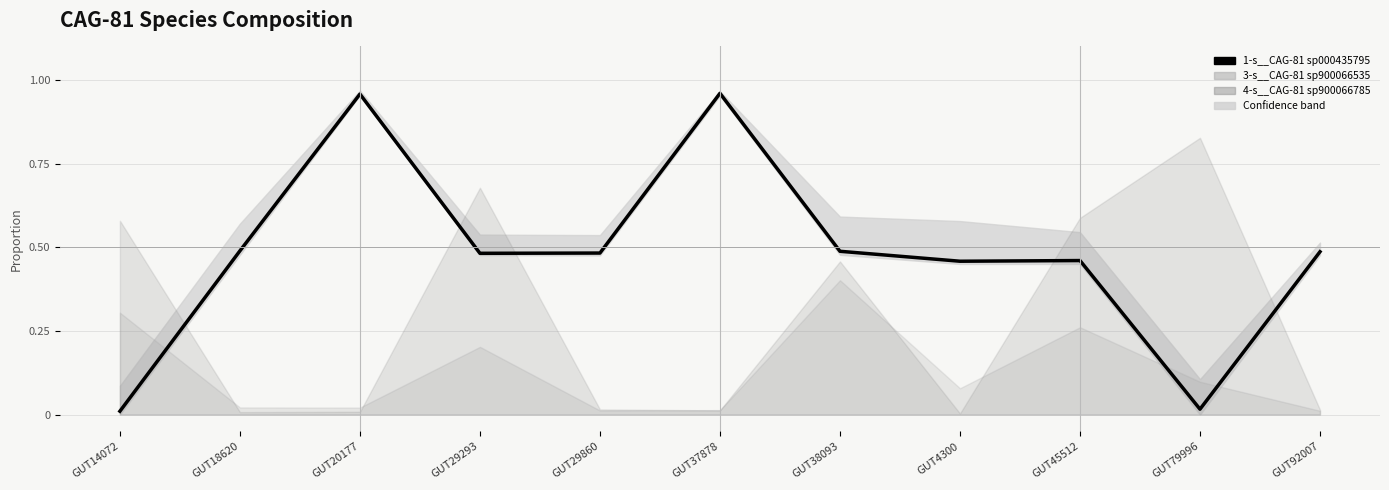

What position from the right is GUT29860?

7